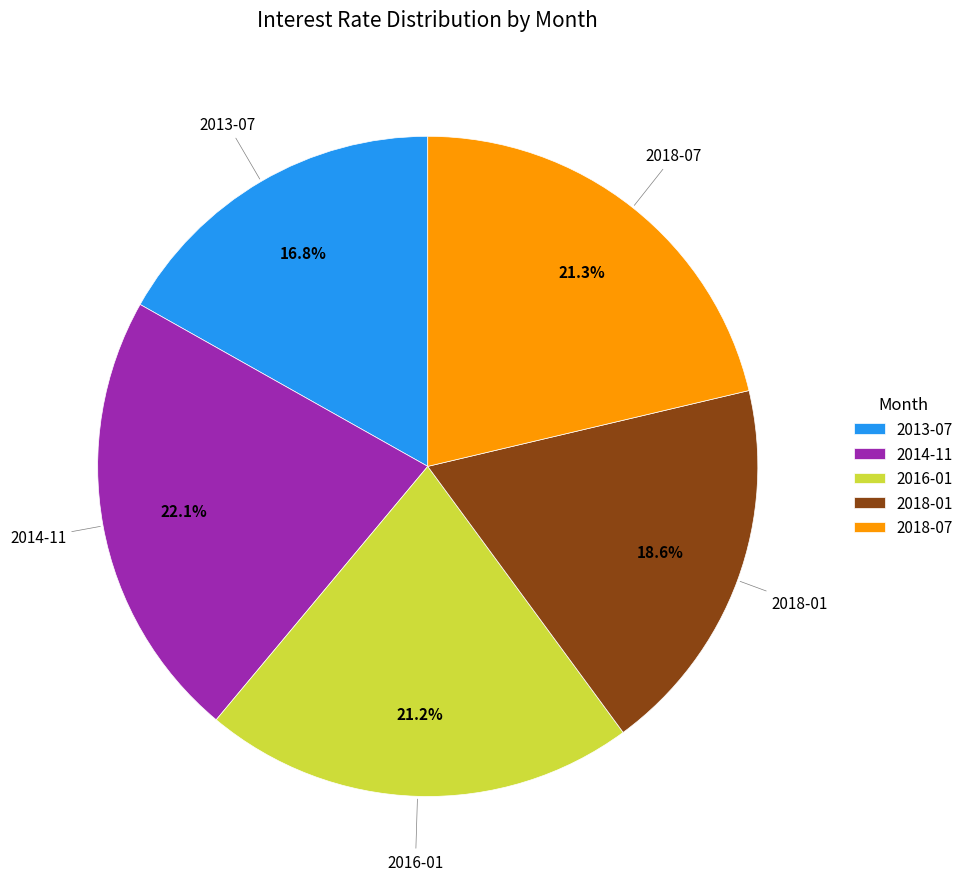

How many segments does this pie chart have?

5